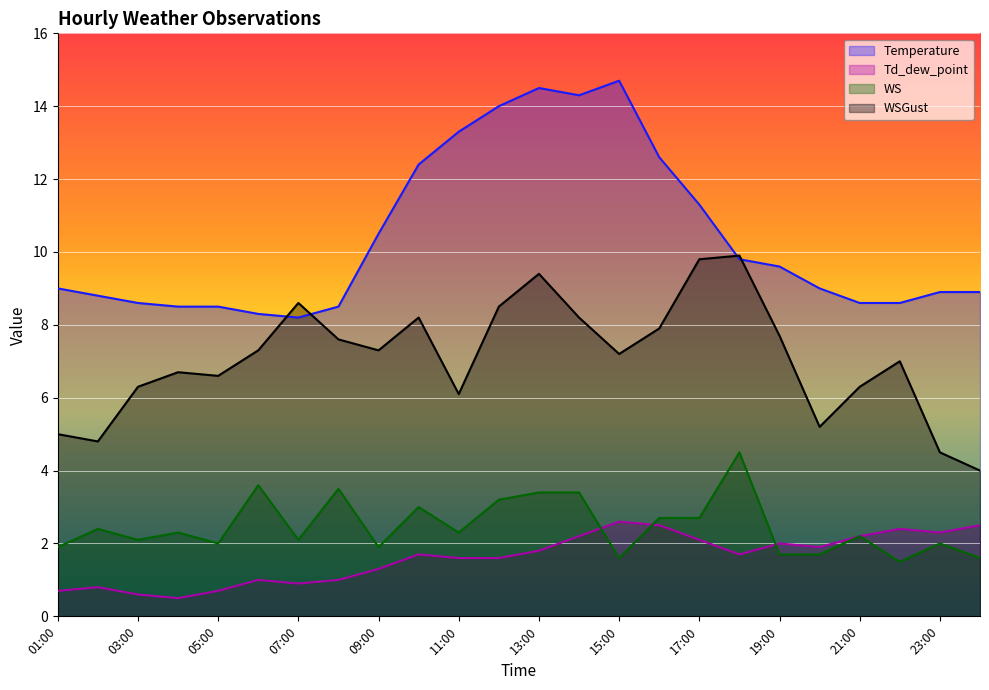

How many lines are shown in the chart?

4